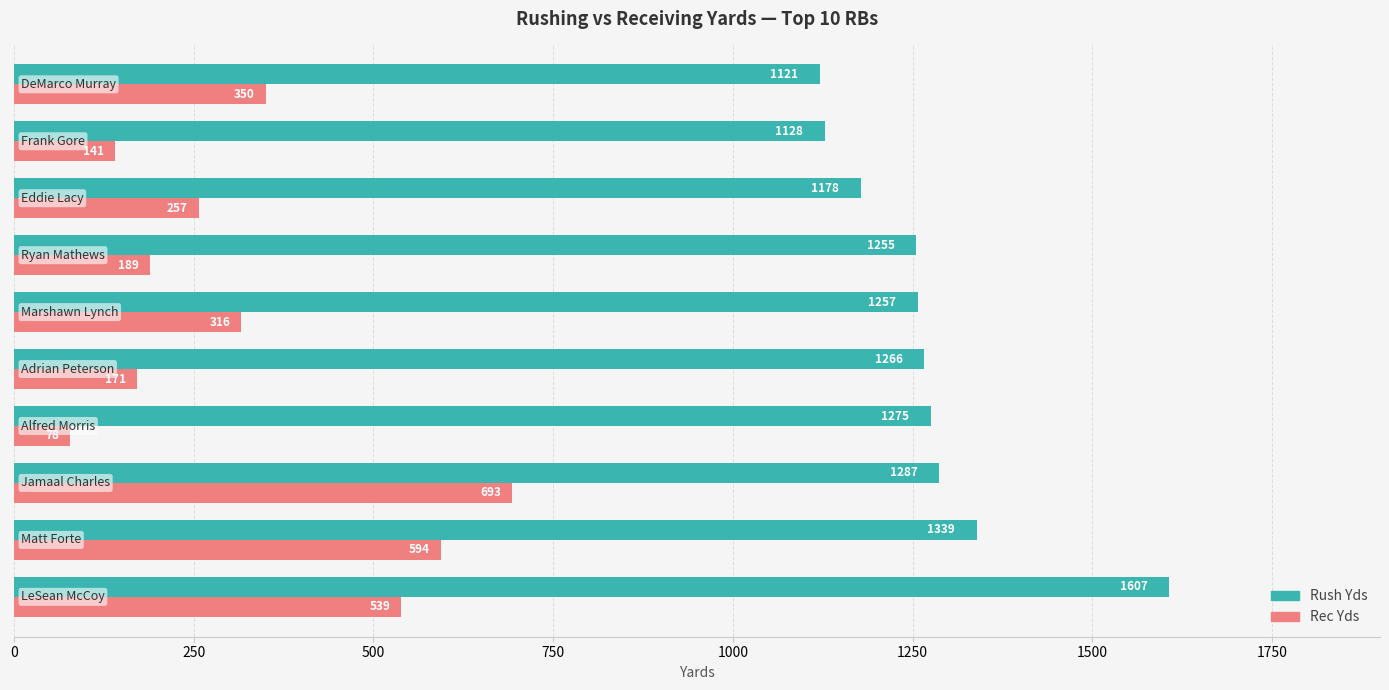

List the series in order of their peak value, highest first.

Rush Yds, Rec Yds